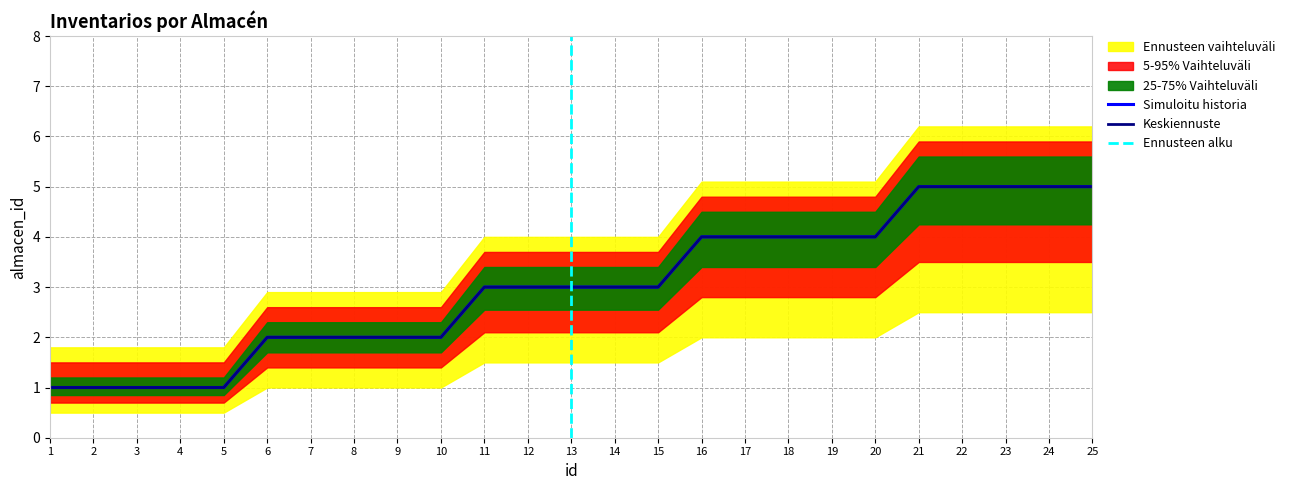

Rank the series at 22 from highest to lowest value.

Ennusteen vaihteluväli, 5-95% Vaihteluväli, 25-75% Vaihteluväli, Simuloitu historia, Keskiennuste